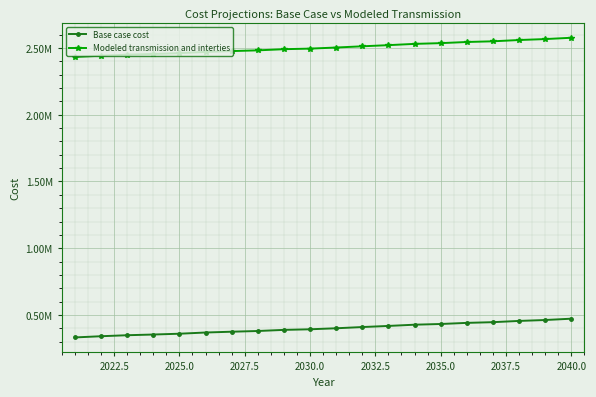

At which category is the sum across all series the highest?

2040.0